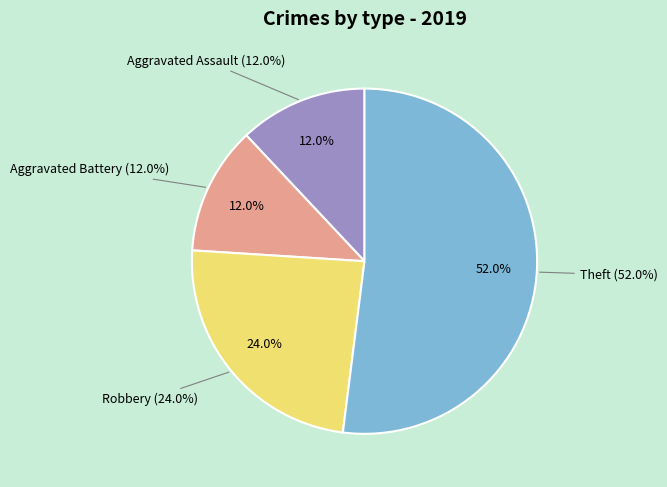

What is the largest slice in the pie chart?

Theft